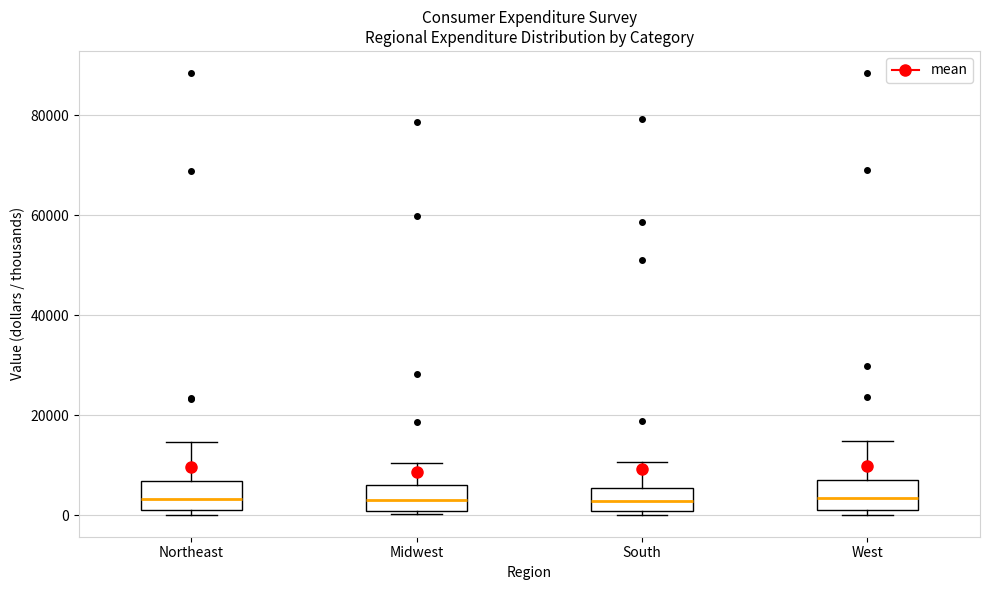

Where does the upper whisker of the box for South end on the y-axis? The values are not printed on the chart, so give them approximately, as read against the axis.

10000